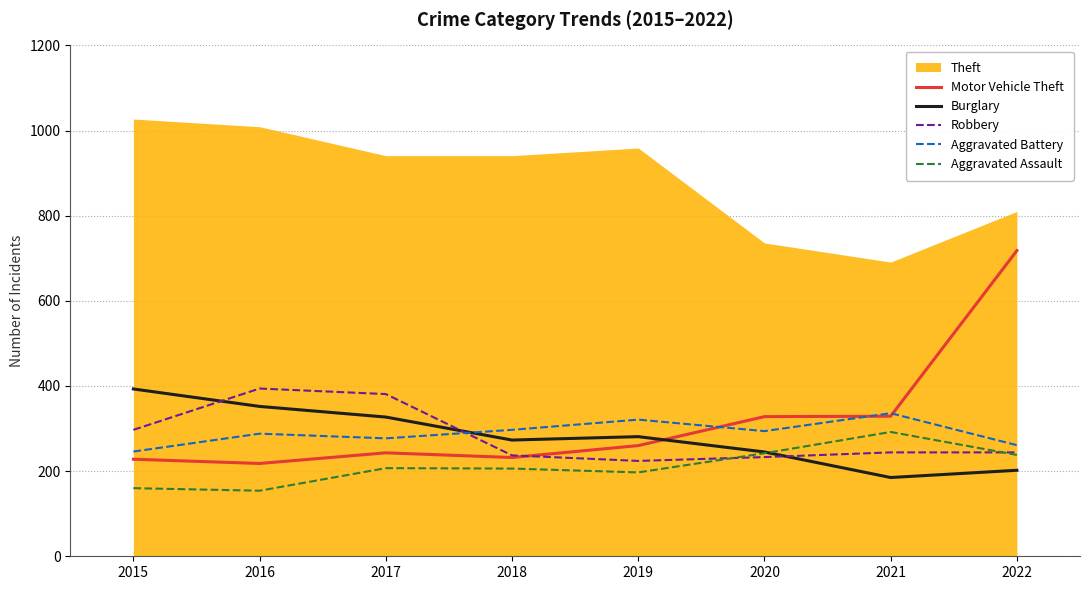

Which series changed the most between 2018 and 2019?

Motor Vehicle Theft